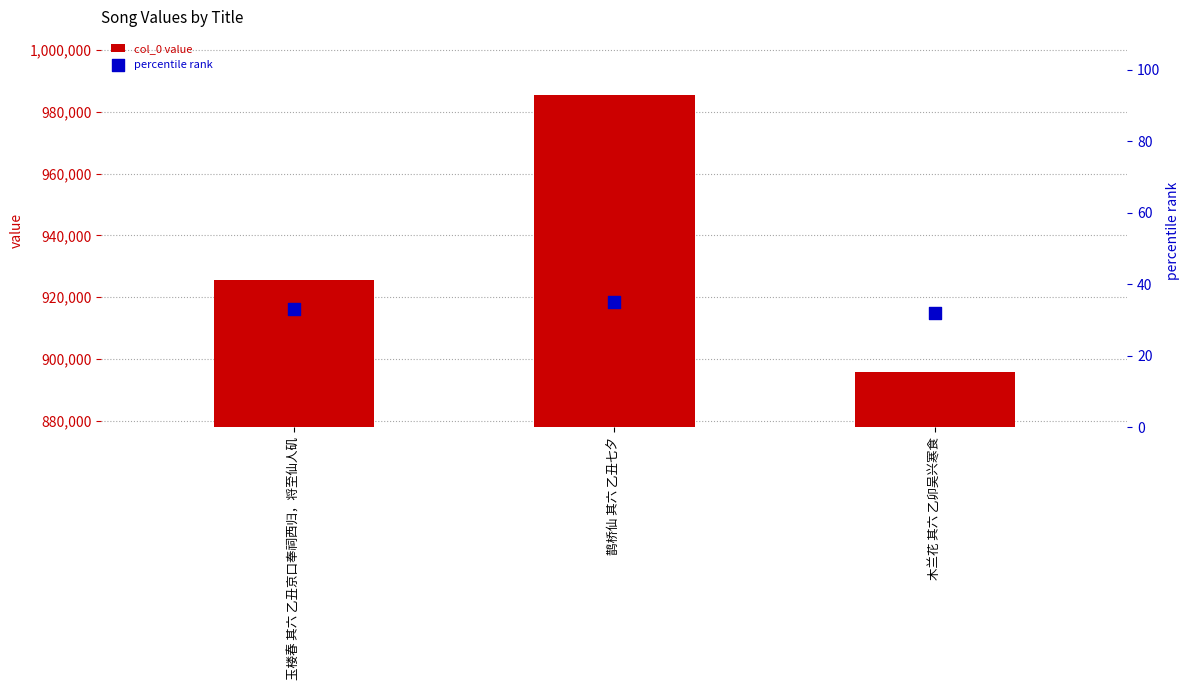

What is the total value across all series at 木兰花 其六 乙卯吴兴寒食?

895915.9